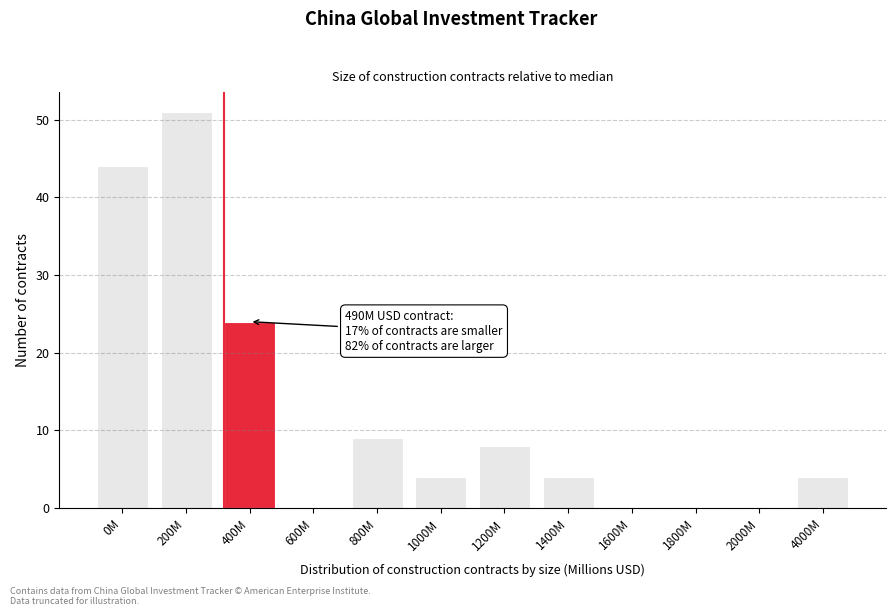

Reading right to left, extract all data points from this chart.

4000M=4	2000M=0	1800M=0	1600M=0	1400M=4	1200M=8	1000M=4	800M=9	600M=0	400M=24	200M=51	0M=44